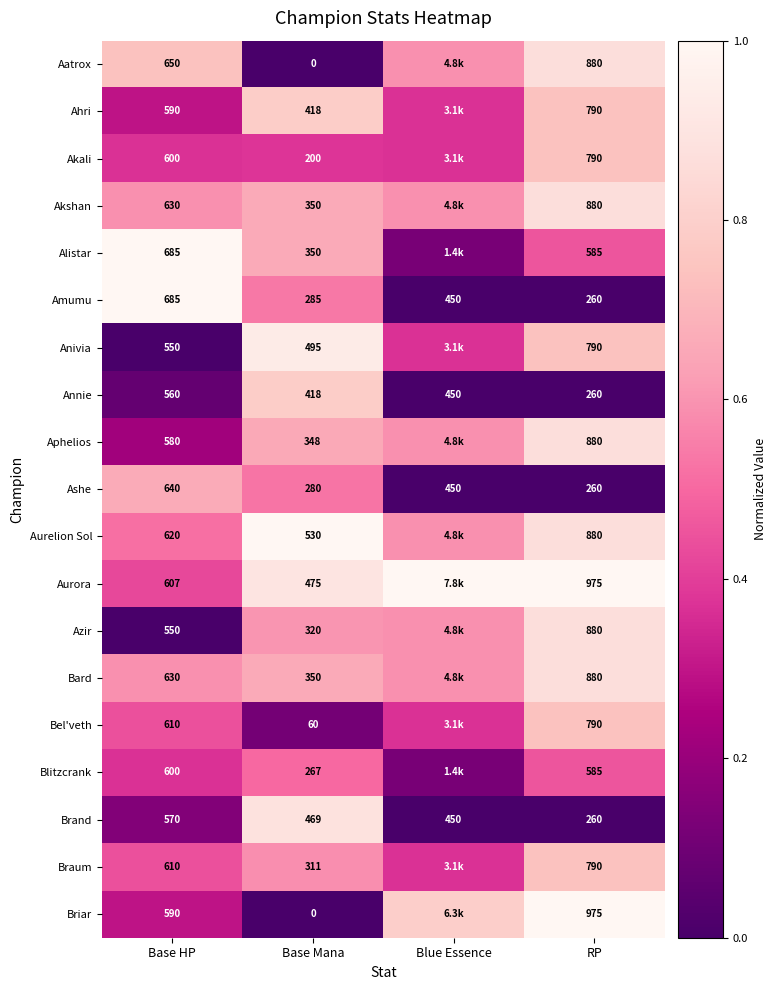

The Ashe series shows 0.2 at Base Mana. True or false?

False